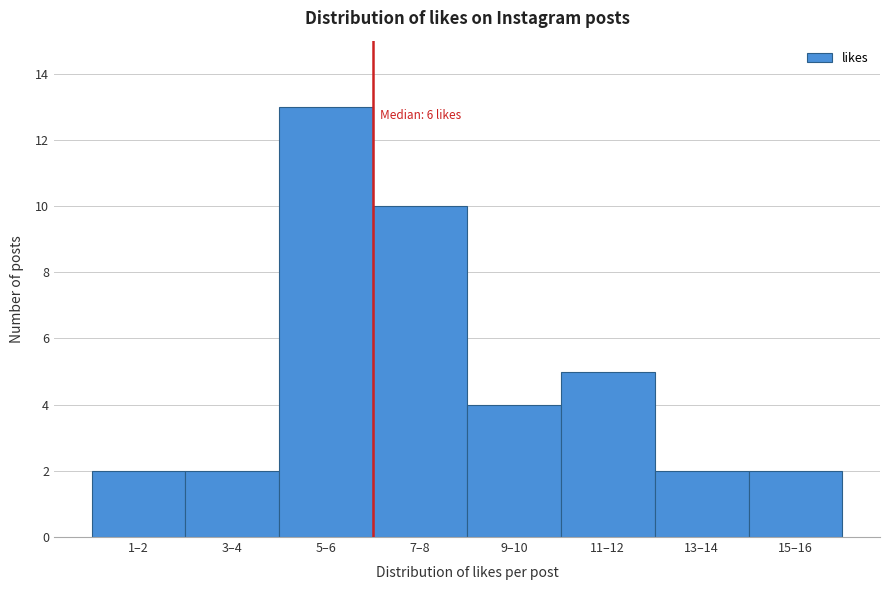

Reading right to left, list all the values displayed in this chart.

15–16=2	13–14=2	11–12=5	9–10=4	7–8=10	5–6=13	3–4=2	1–2=2